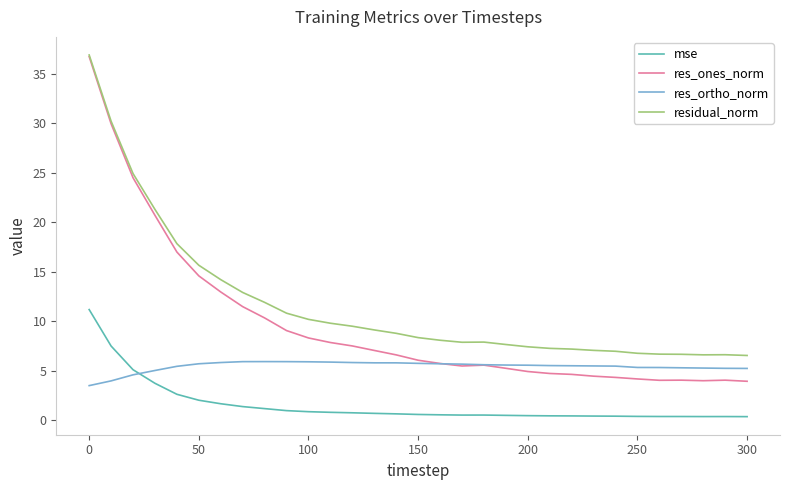

What is the average value of the residual_norm series?

11.6